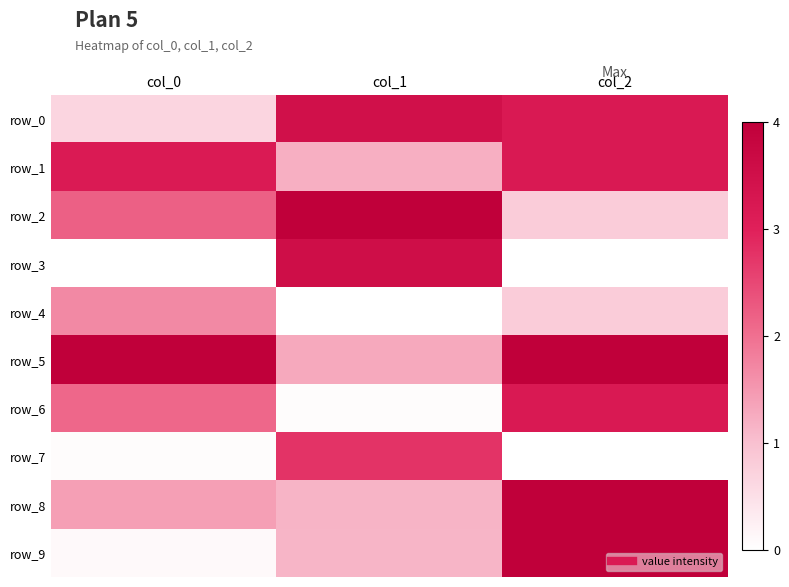

Rank the series by their maximum value, from lowest to highest.

row_4, row_7, row_1, row_6, row_0, row_3, row_2, row_5, row_8, row_9